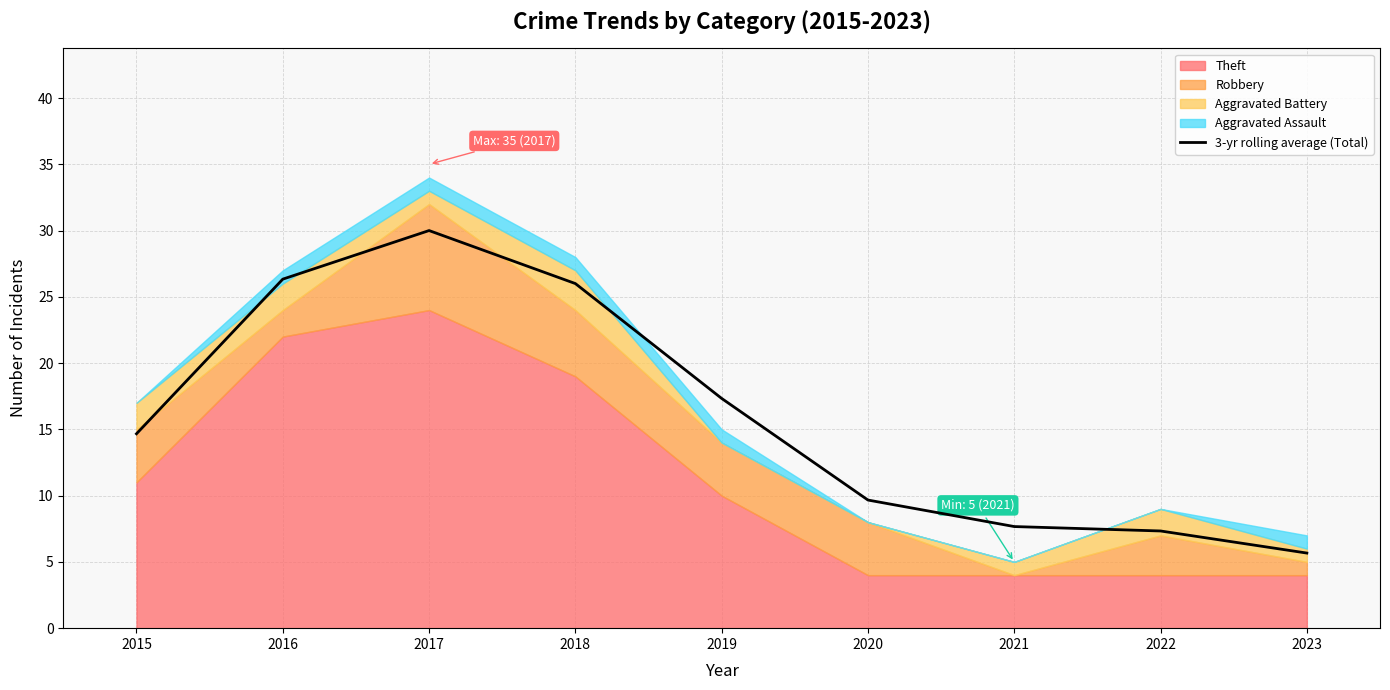

True or false: 3-yr rolling average (Total) has a value of 26.3 at 2016.

True